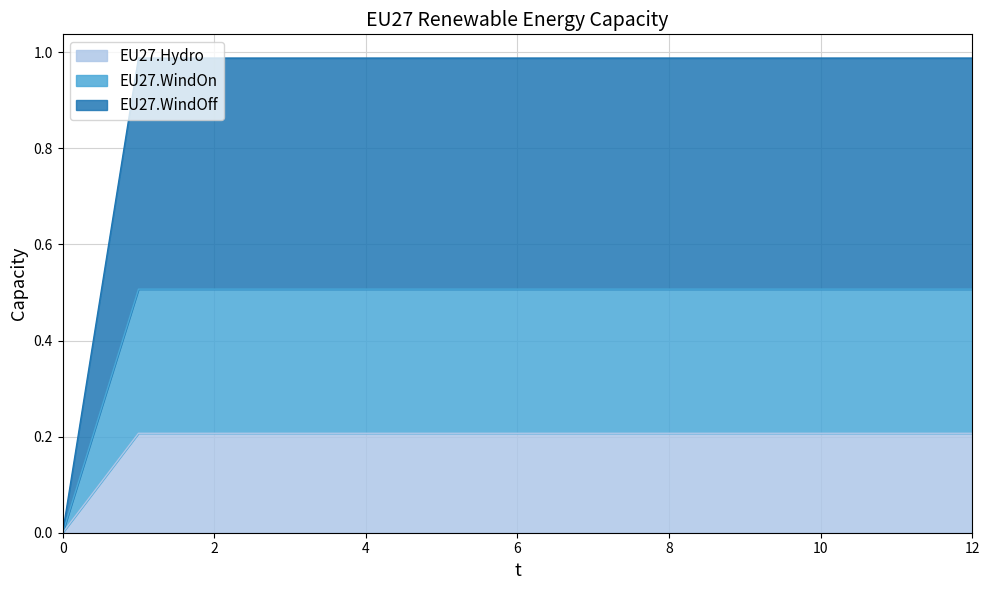

True or false: EU27.Hydro and EU27.WindOn intersect in this chart.

False